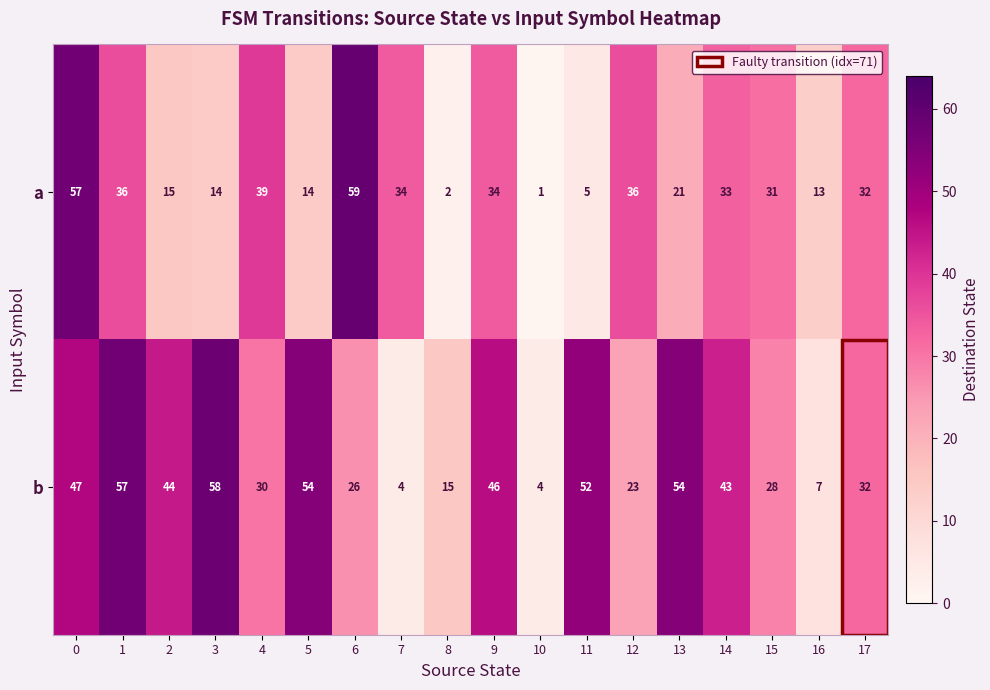

True or false: b has a value of 10 at 6.

False